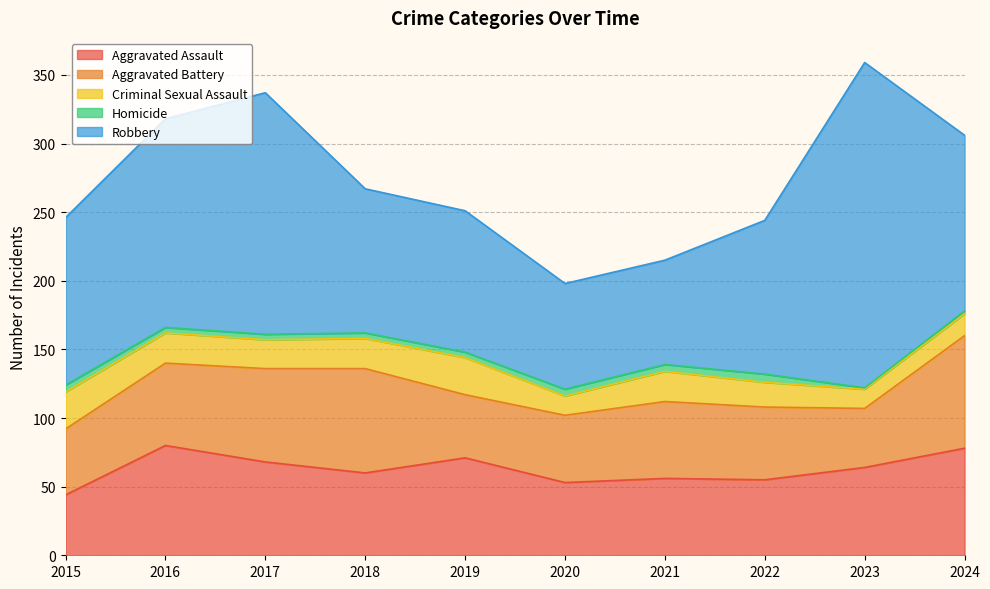

Where does the Homicide series first go above 4?

2015